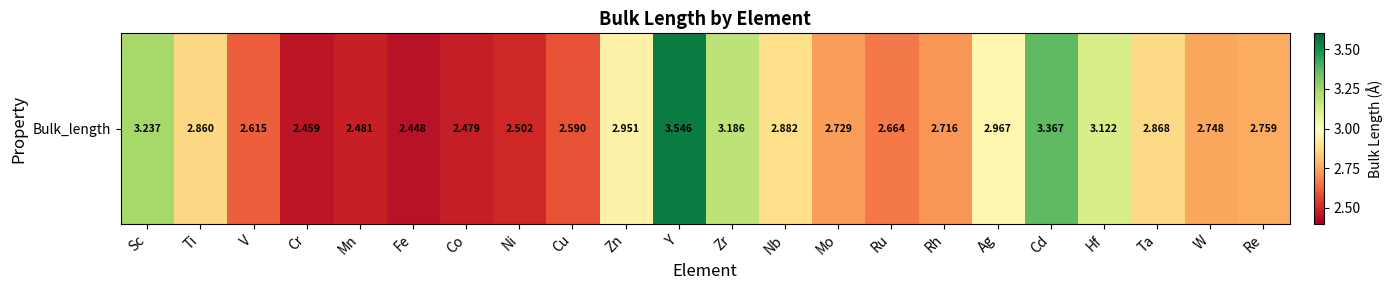

What is the sum of all values?

62.2